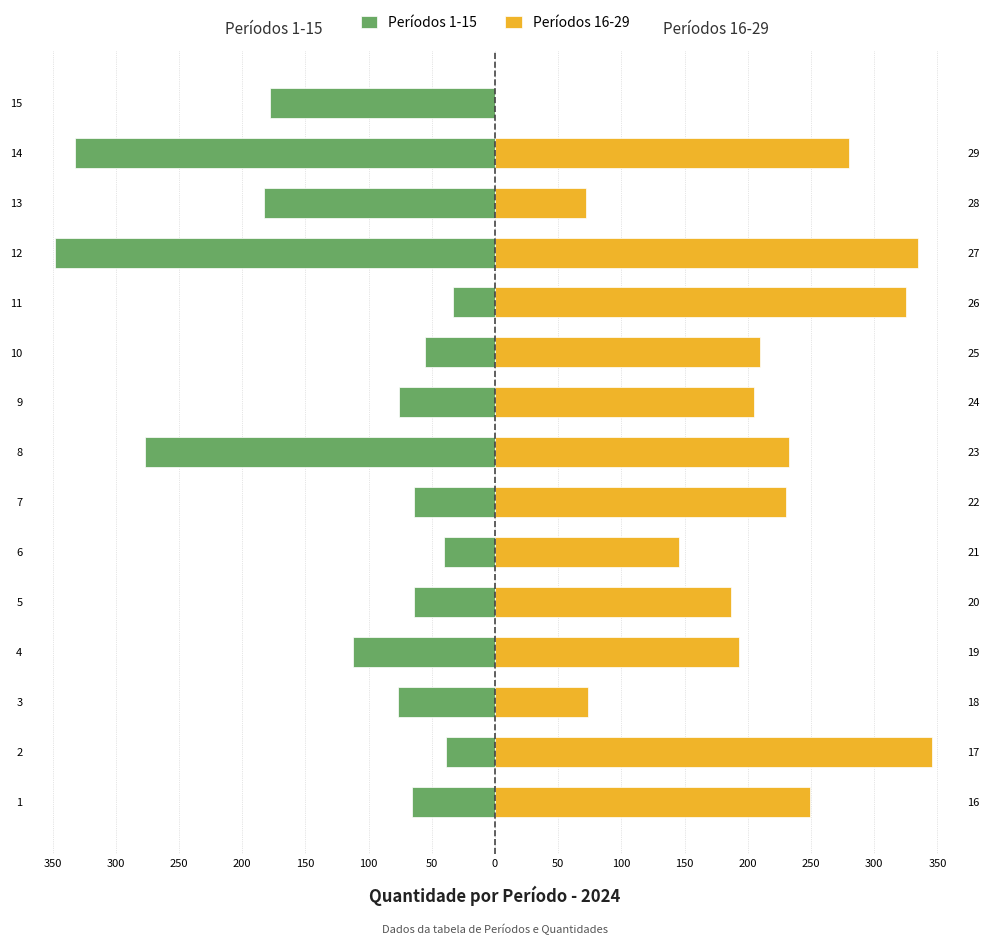

Which series has the widest spread of values?

Períodos 16-29